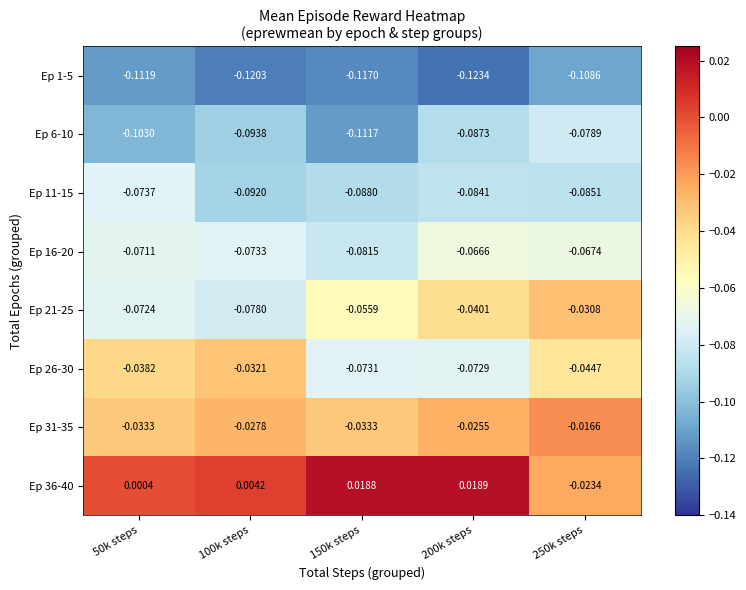

Is the value of Ep 26-30 at 100k steps greater than the value of Ep 16-20 at 200k steps?

Yes